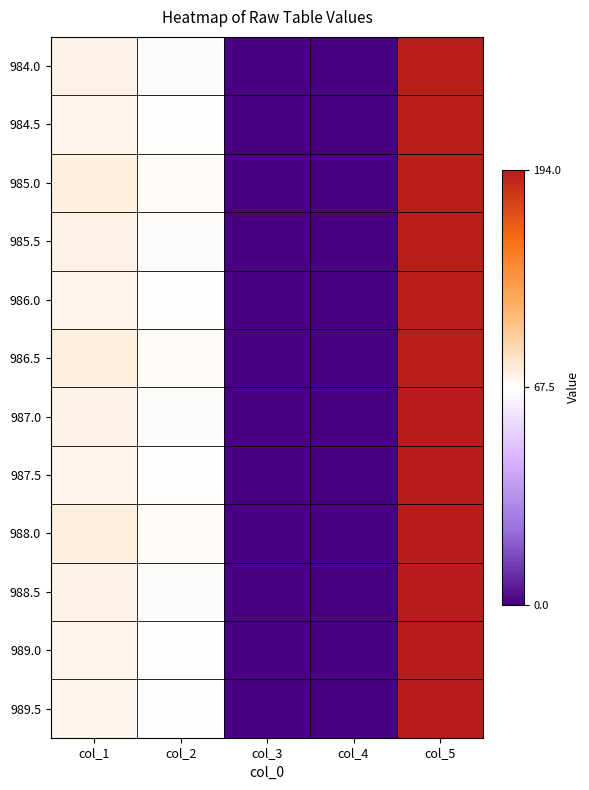

Reading left to right, extract all data points from this chart.

984.0: col_1=75.0	col_2=69.0	col_3=0.5	col_4=0.0	col_5=193.0
984.5: col_1=74.0	col_2=68.0	col_3=0.5	col_4=0.0	col_5=193.0
985.0: col_1=77.0	col_2=70.0	col_3=0.5	col_4=0.0	col_5=193.0
985.5: col_1=75.0	col_2=69.0	col_3=0.5	col_4=0.0	col_5=193.0
986.0: col_1=74.0	col_2=68.0	col_3=0.5	col_4=0.0	col_5=193.0
986.5: col_1=77.0	col_2=70.0	col_3=0.5	col_4=0.0	col_5=193.0
987.0: col_1=75.0	col_2=69.0	col_3=0.5	col_4=0.0	col_5=194.0
987.5: col_1=74.0	col_2=68.0	col_3=0.5	col_4=0.0	col_5=194.0
988.0: col_1=77.0	col_2=70.0	col_3=0.5	col_4=0.0	col_5=194.0
988.5: col_1=75.0	col_2=69.0	col_3=0.5	col_4=0.0	col_5=194.0
989.0: col_1=74.0	col_2=68.0	col_3=0.5	col_4=0.0	col_5=194.0
989.5: col_1=72.0	col_2=67.0	col_3=0.5	col_4=0.0	col_5=194.0